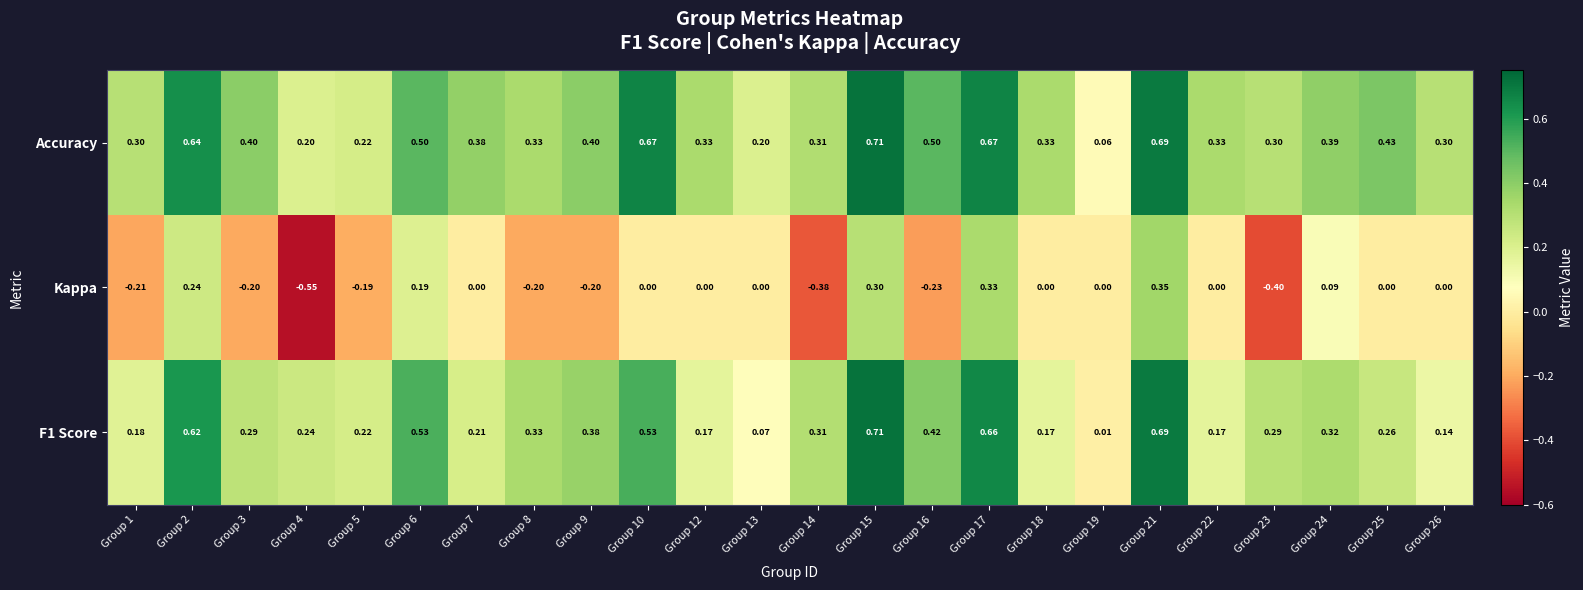

Which series has the largest range (max minus min)?

Kappa